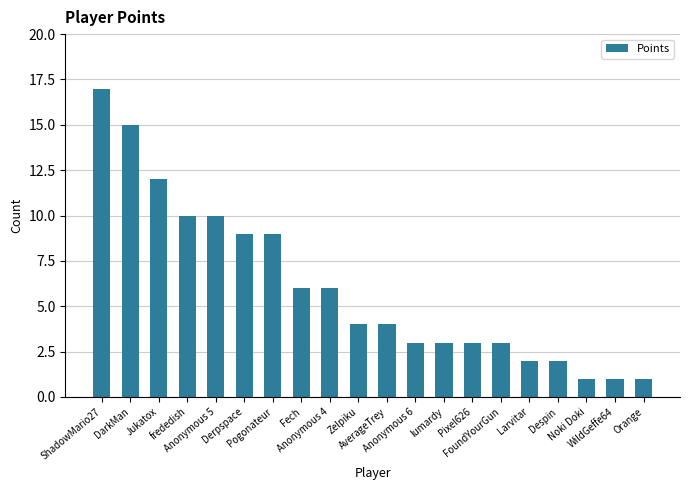

Between frededish and Pixel626, which is larger?

frededish